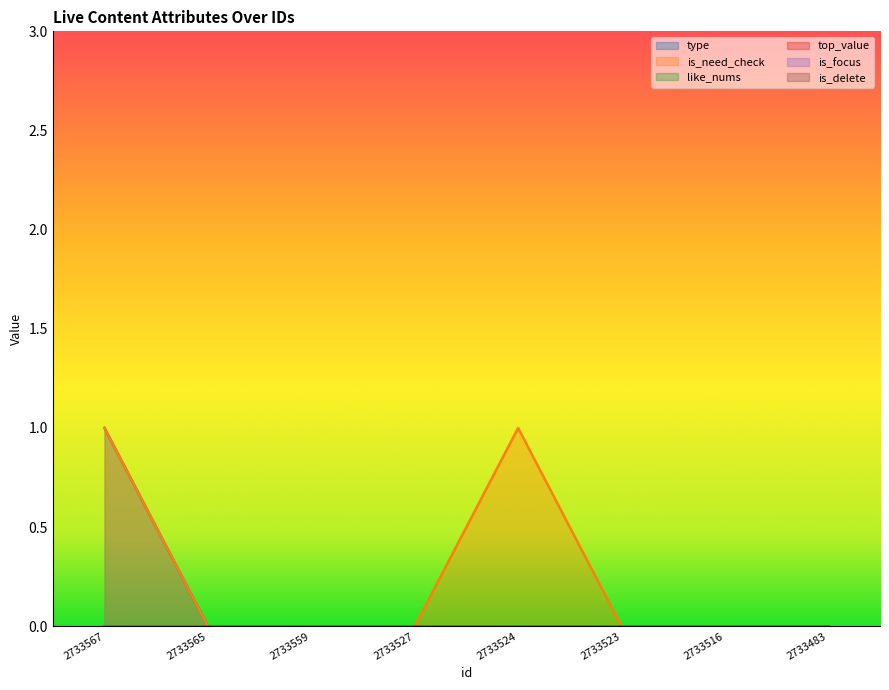

At how many categories does at least one series exceed 0?

2